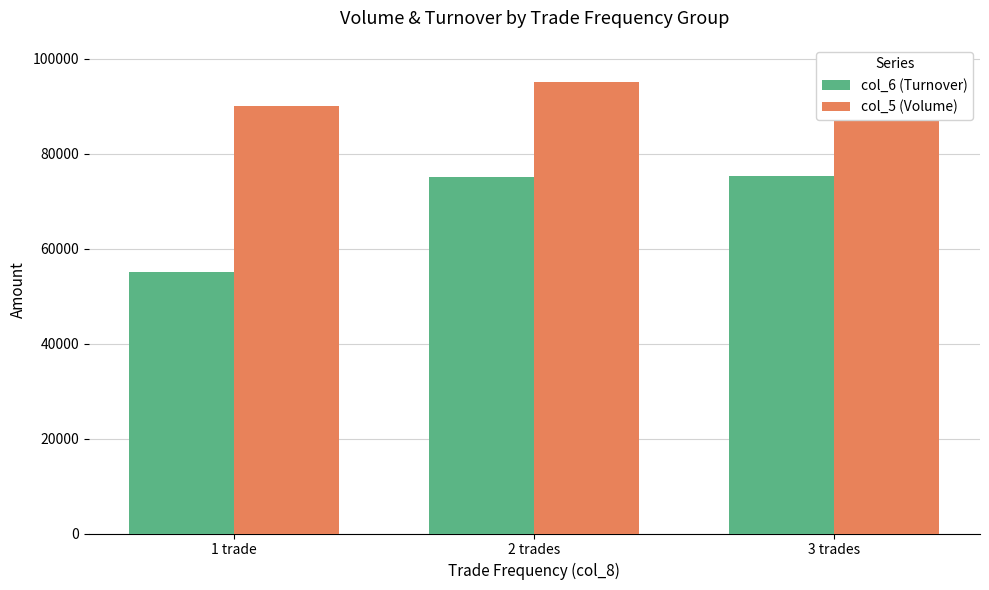

Reading left to right, what are all the values shown in this chart?

col_6 (Turnover): 55120	74990	75260
col_5 (Volume): 90000	95000	98000